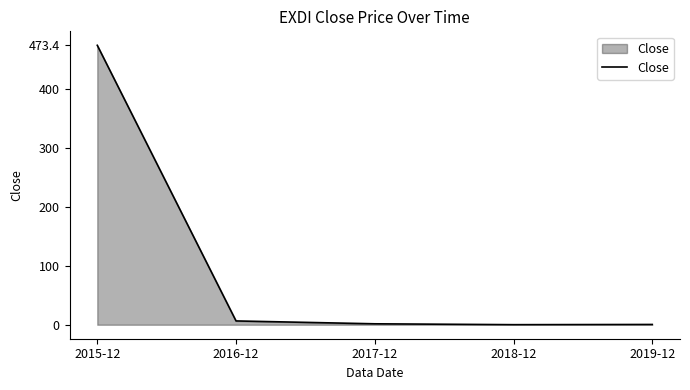

The value at 2015-12 is 690.4. True or false?

False